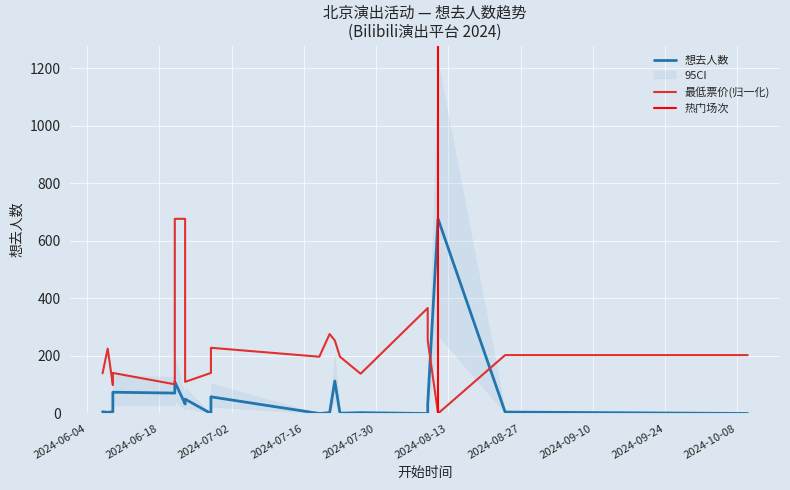

Rank the series at 2024-08-09 from highest to lowest value.

最低票价, 想去人数